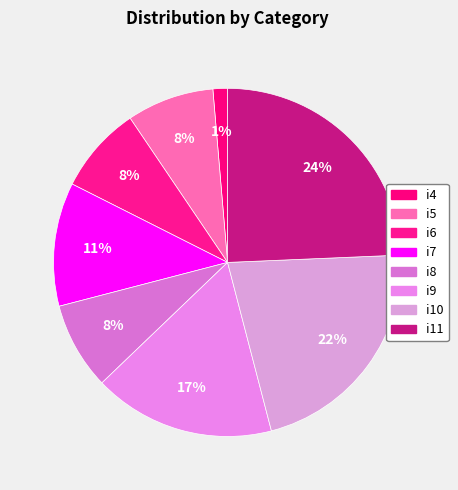

Count the number of slices in the pie.

8